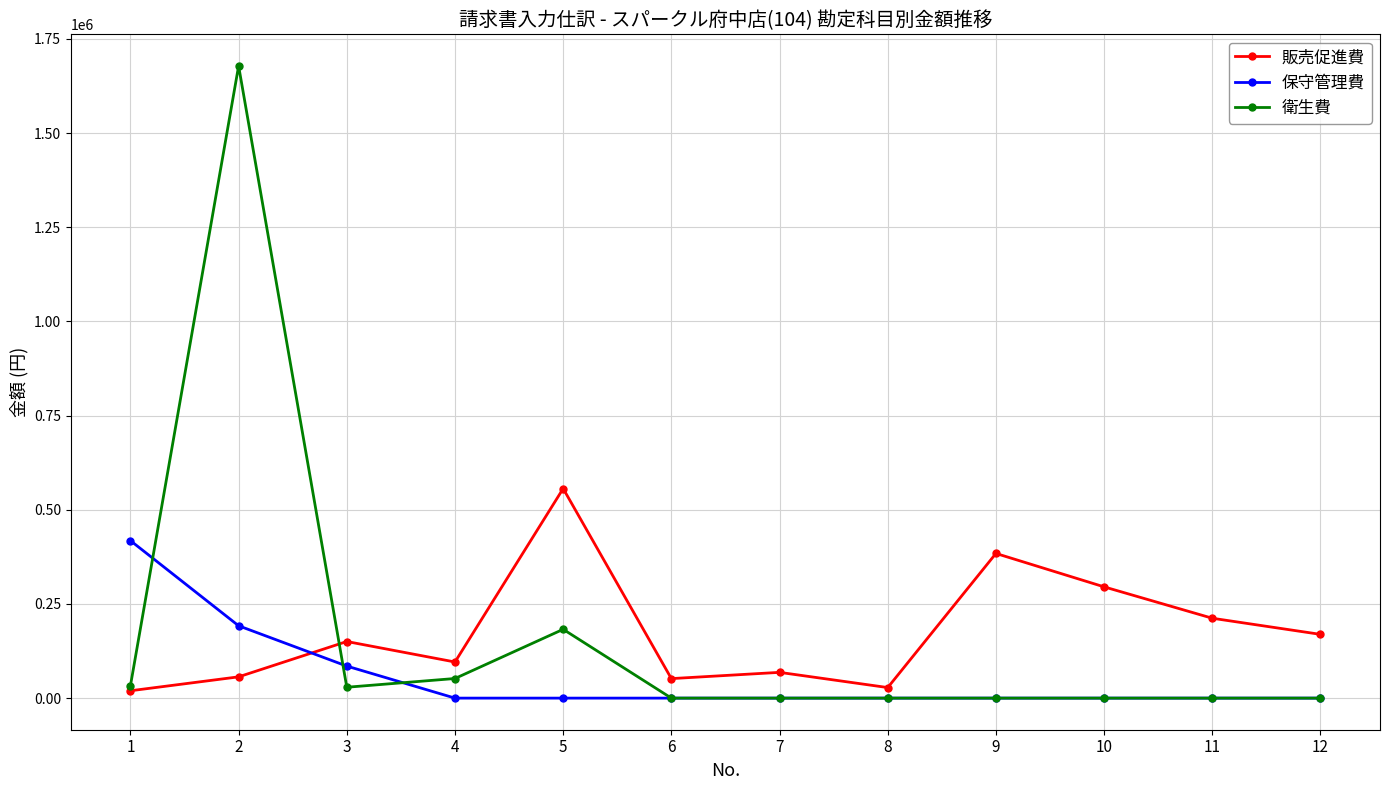

The value of 保守管理費 at 2 is 192000. True or false?

True